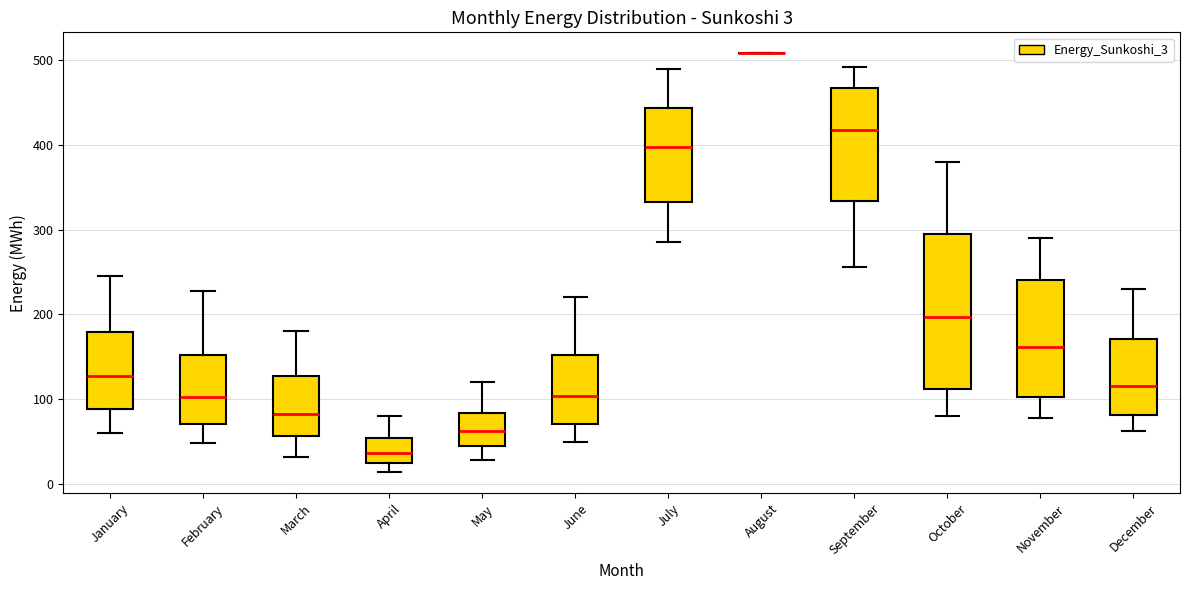

Which box is the tallest, from its lower edge to its upper edge?

October